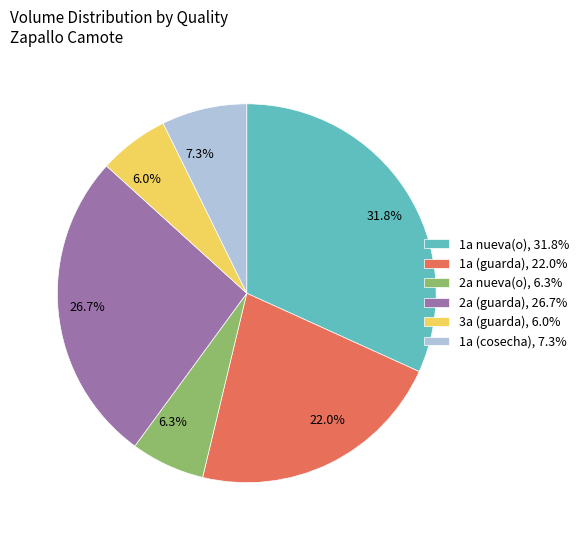

Is there any slice that represents more than half of the pie?

No